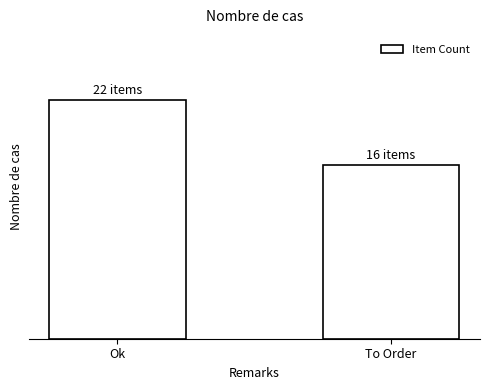

What is the difference between the values at Ok and To Order?

6